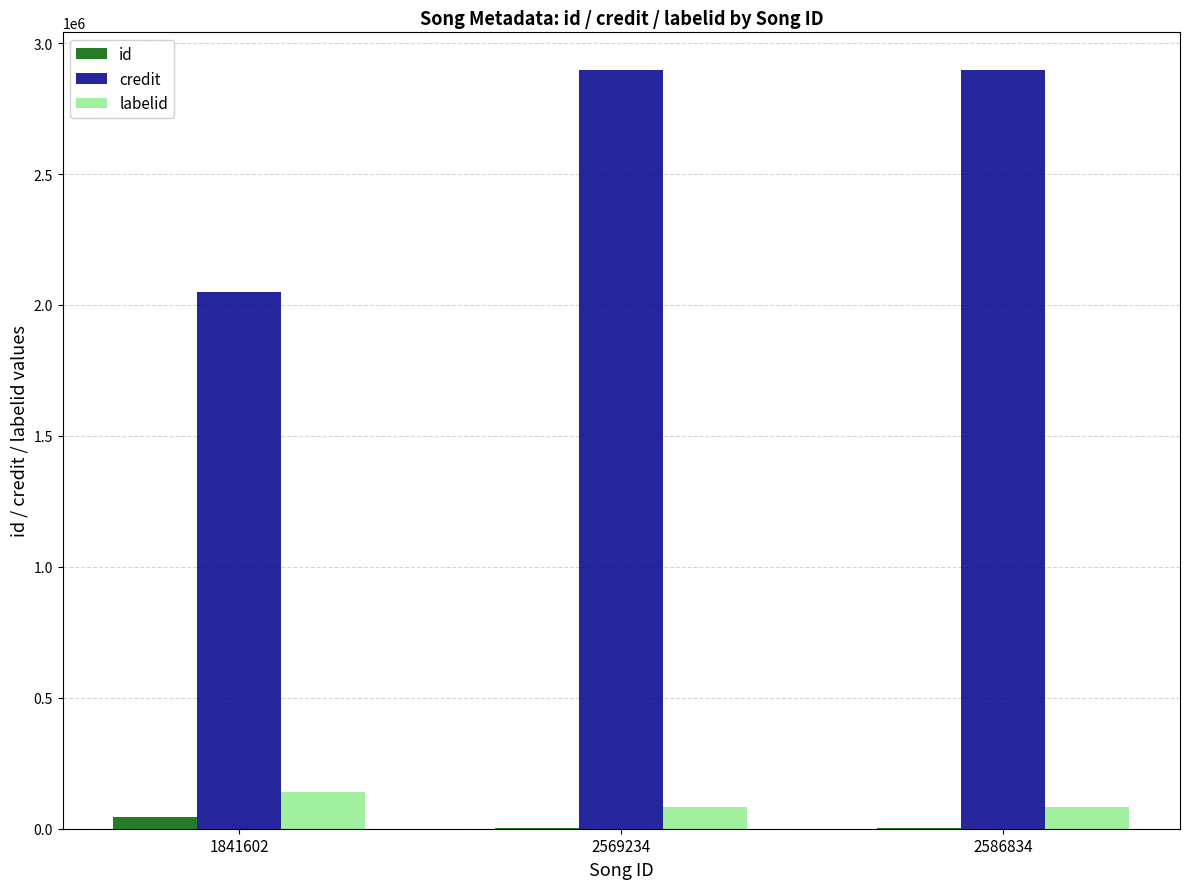

Between 1841602 and 2569234, which series saw the biggest shift?

credit